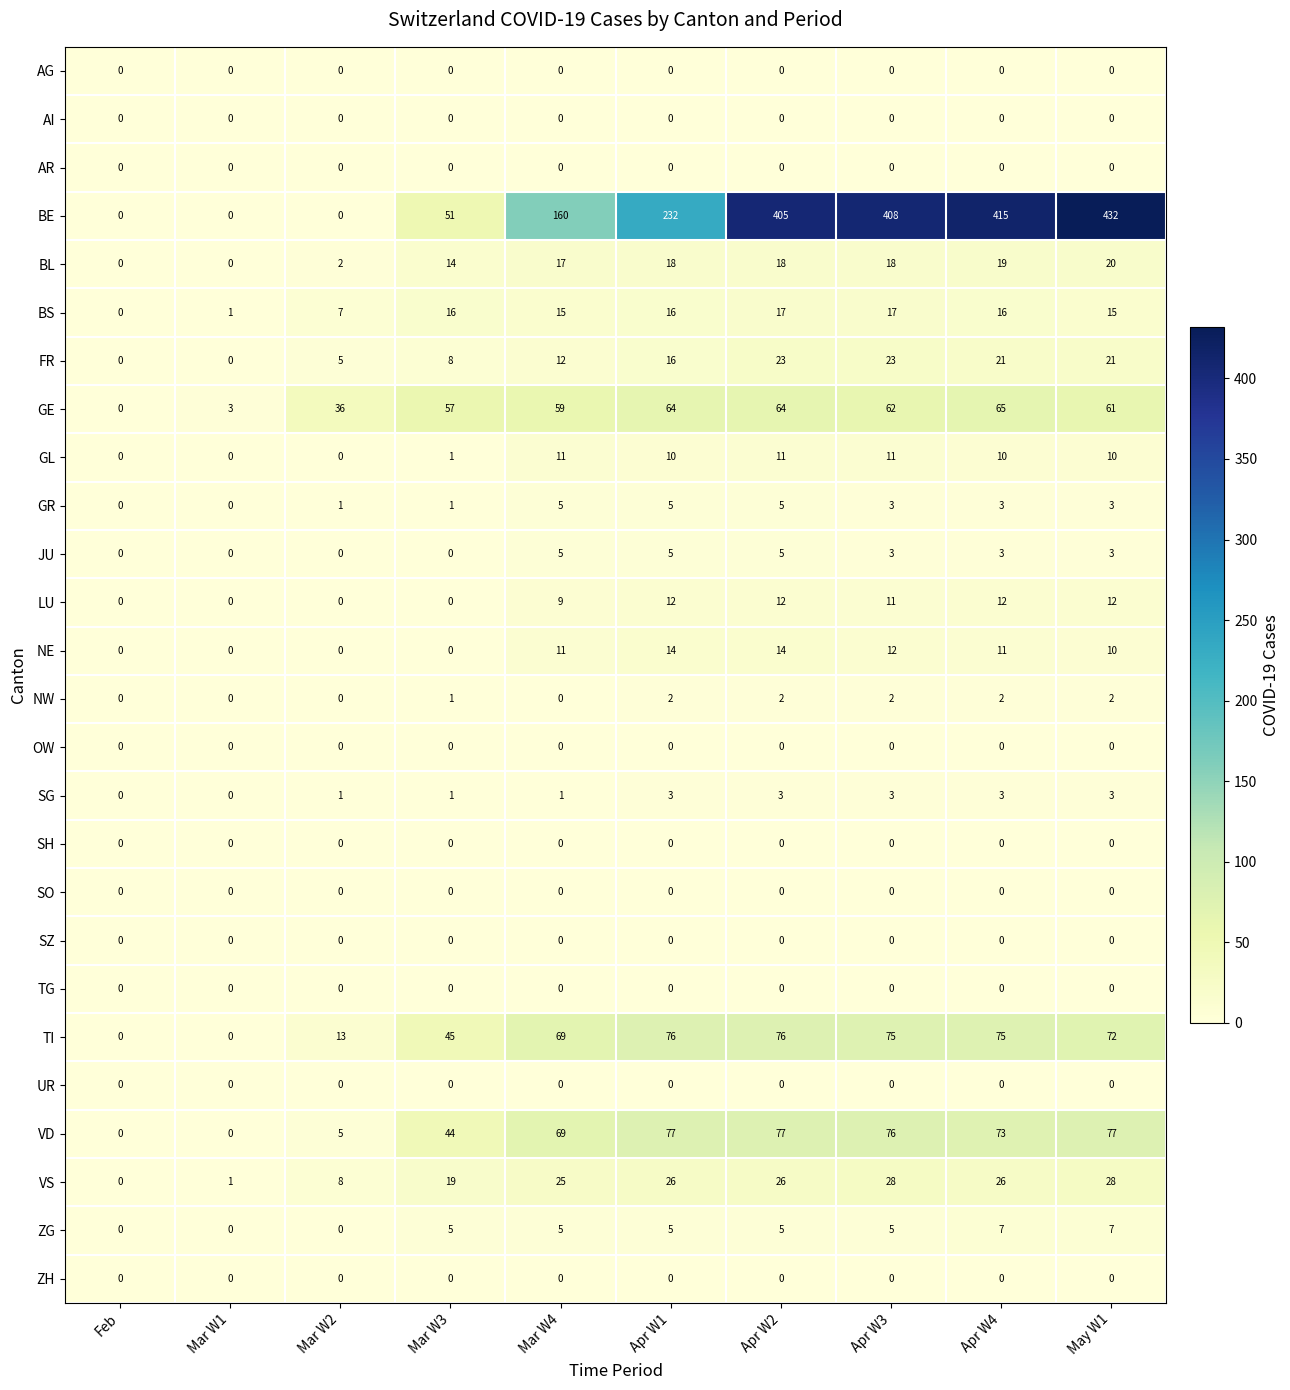

What is the difference between the second highest and second lowest values in the TI series?

76